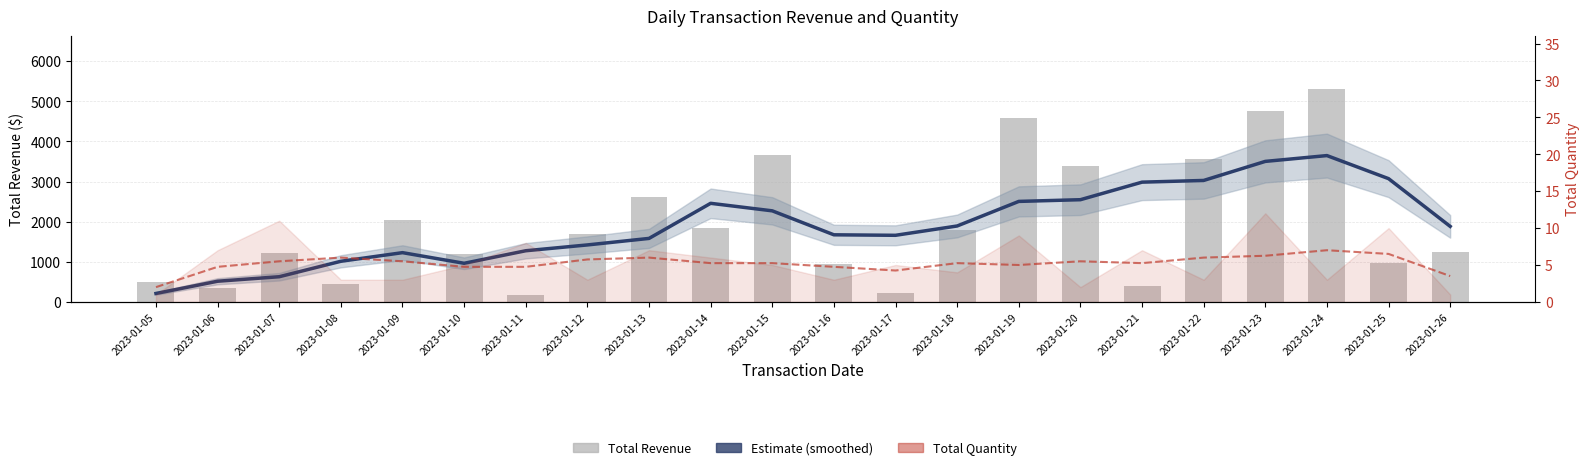

Reading left to right, list all the values displayed in this chart.

Estimate (Revenue): 210.0	515.0	627.5	1012.5	1227.5	962.5	1275.0	1420.0	1582.5	2457.5	2270.0	1672.5	1660.0	1892.5	2505.0	2547.5	2985.0	3027.5	3502.5	3647.5	3072.5	1882.5
Total Revenue: 500.0	340.0	1220.0	450.0	2040.0	1200.0	160.0	1700.0	2620.0	1850.0	3660.0	950.0	230.0	1800.0	4590.0	3400.0	400.0	3550.0	4760.0	5300.0	980.0	1250.0
Total Quantity: 2.0	4.8	5.5	6.0	5.5	4.8	4.8	5.8	6.0	5.2	5.2	4.8	4.2	5.2	5.0	5.5	5.2	6.0	6.2	7.0	6.5	3.5